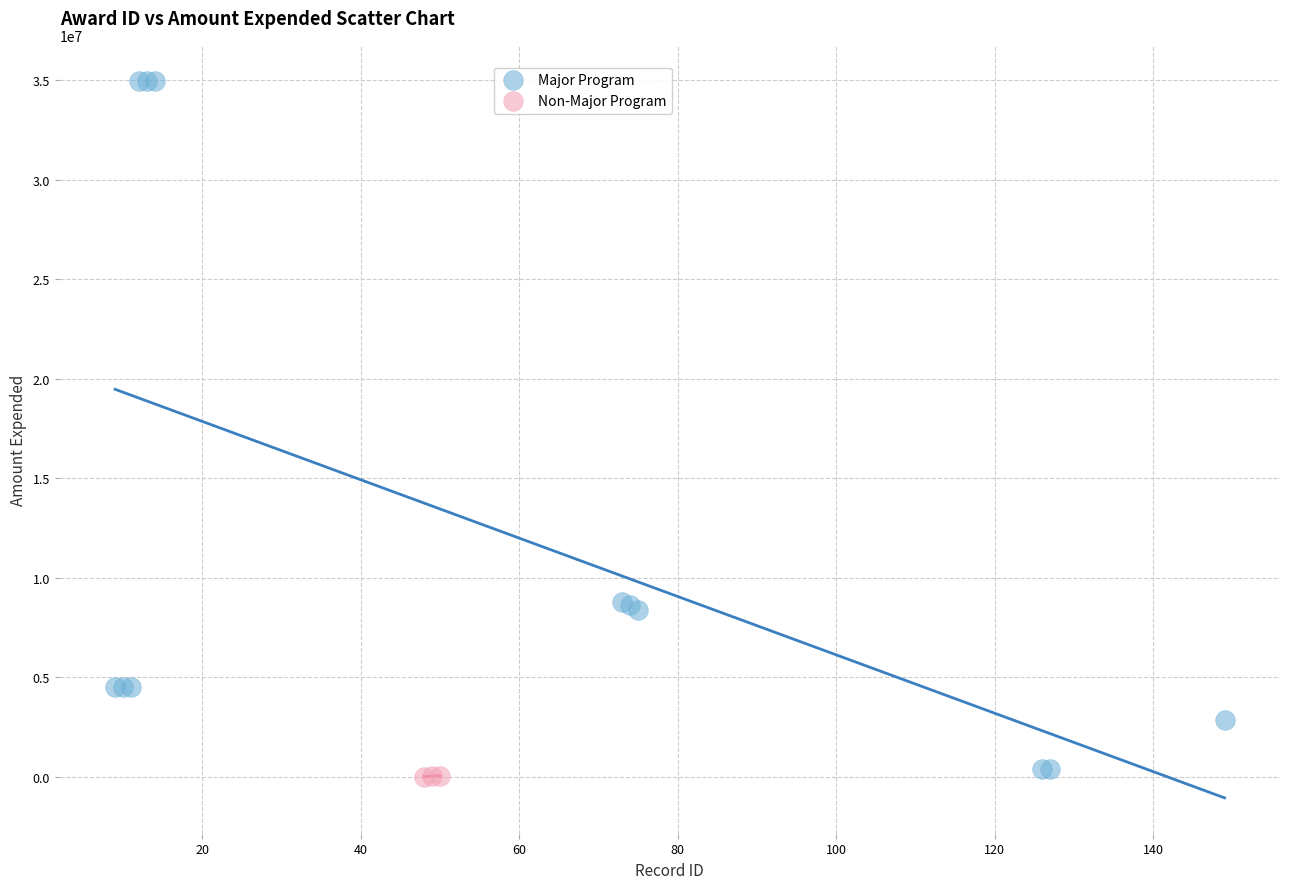

Which series has the largest Y range (max minus min)?

Major Program